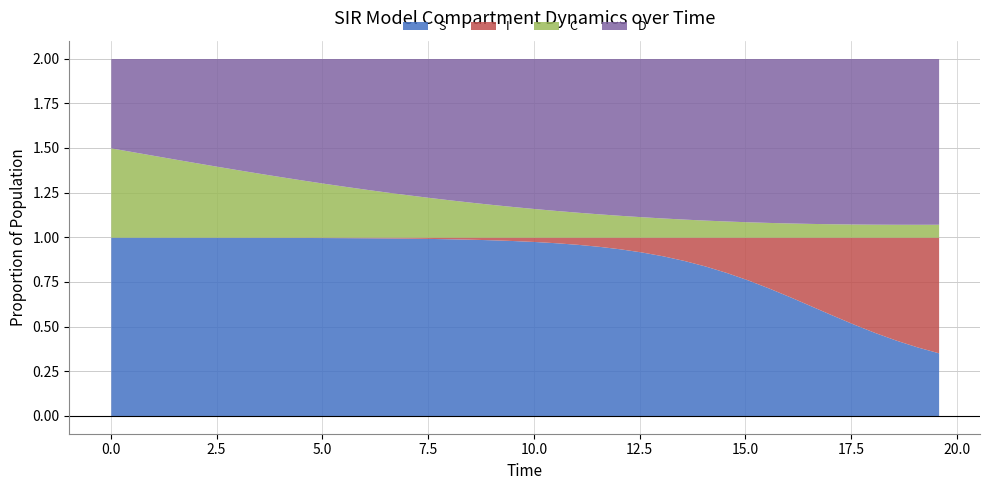

Which series ends up on top after the final intersection of S and I?

I